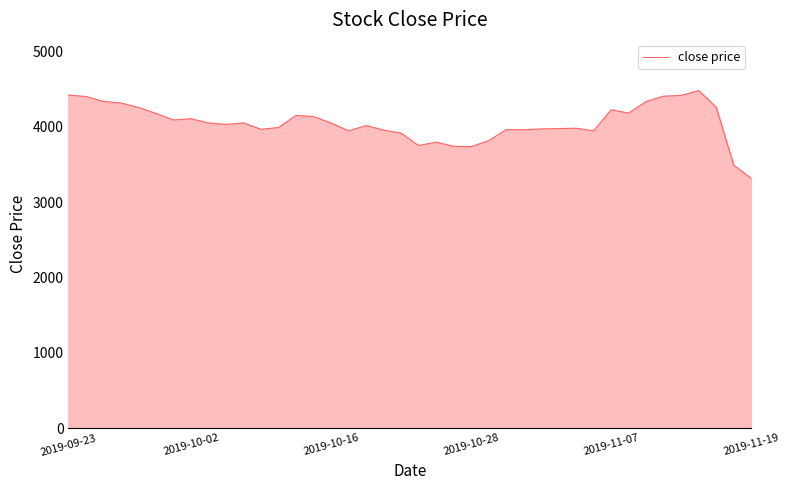

What is the greatest value displayed?

4480